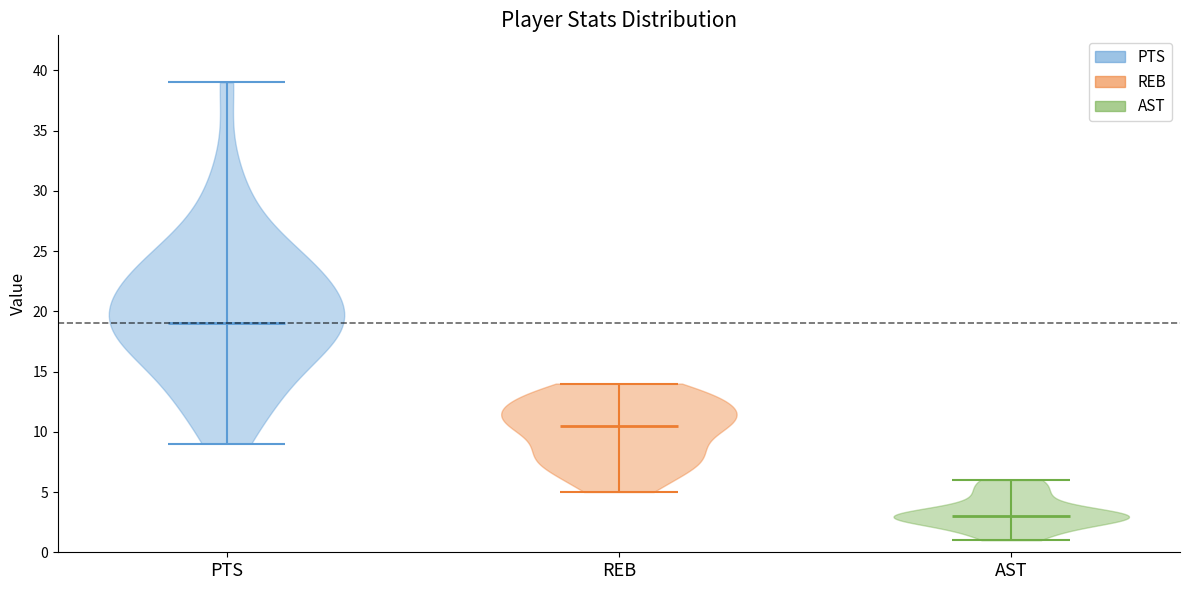

Reading left to right, read every violin against the y-axis: where its median line is, and the lowest and highest points it reaches. The values are not printed on the chart, so give them approximately, as read against the axis.

PTS: median line 19.0, lowest point 9.0, highest point 39.0
REB: median line 10.5, lowest point 5.0, highest point 14.0
AST: median line 3.0, lowest point 1.0, highest point 6.0